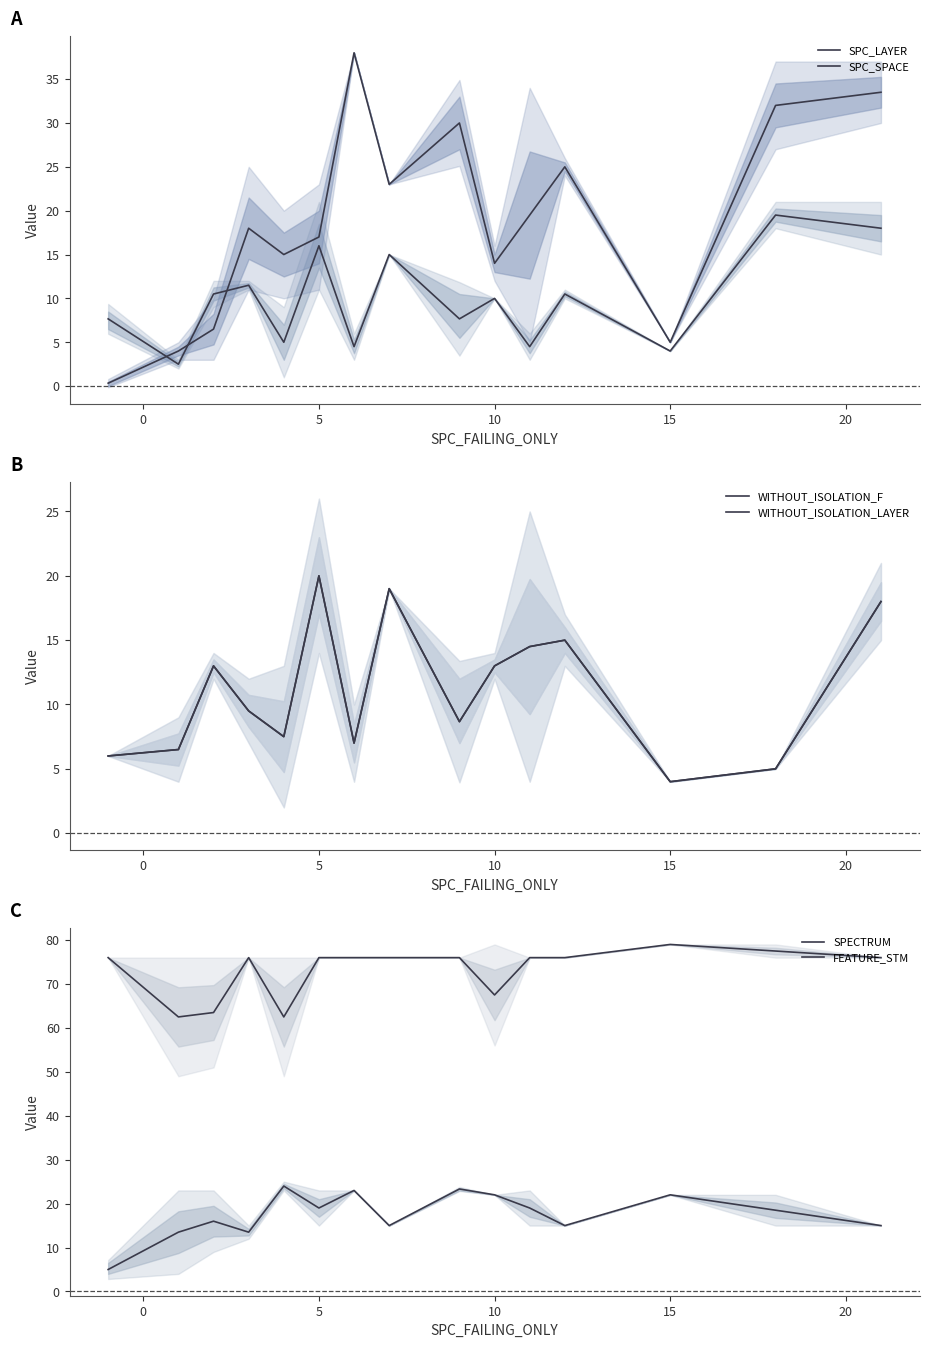

How many lines are shown in the chart?

6